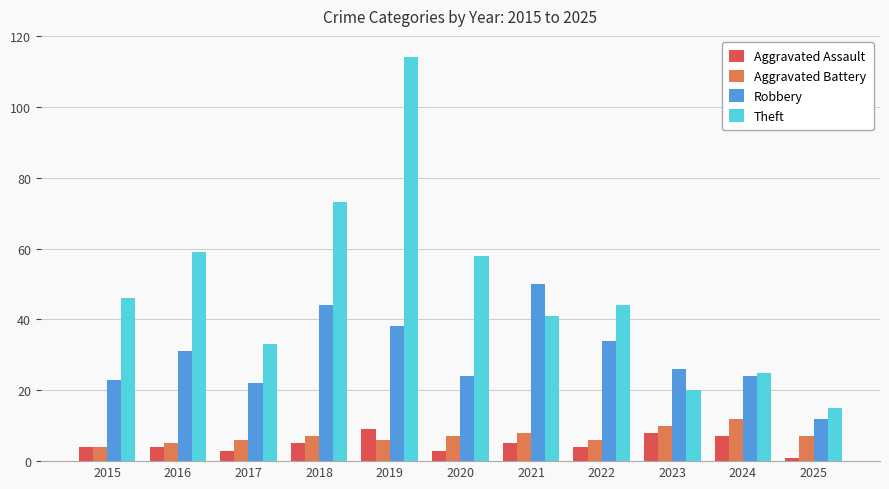

What is the difference between the Theft values at 2016 and 2019?

55